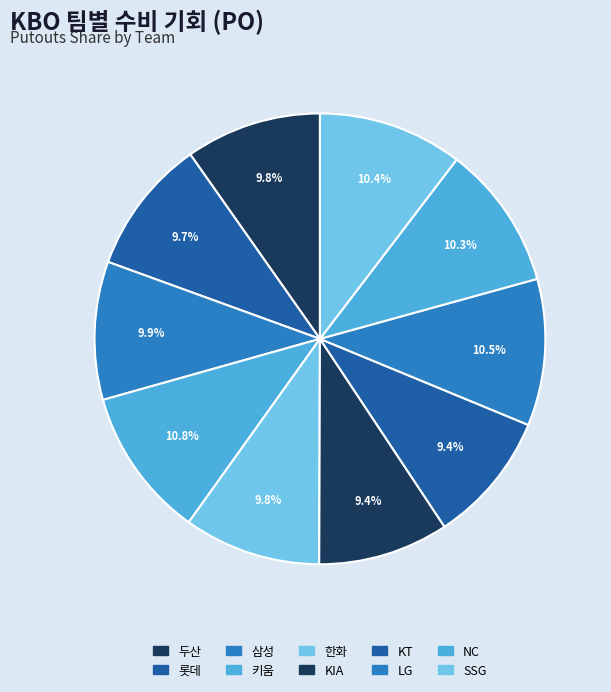

Which category has the smallest portion of the pie?

KIA